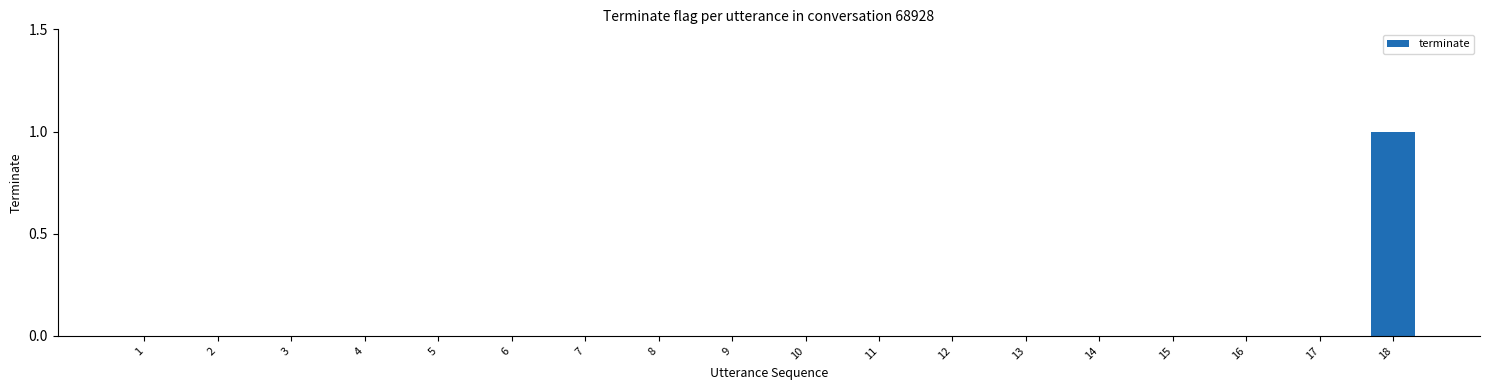

How many series are shown in this chart?

1